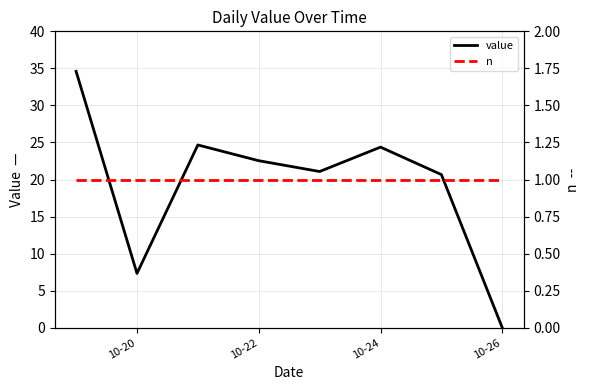

What is the maximum value for value?

34.6